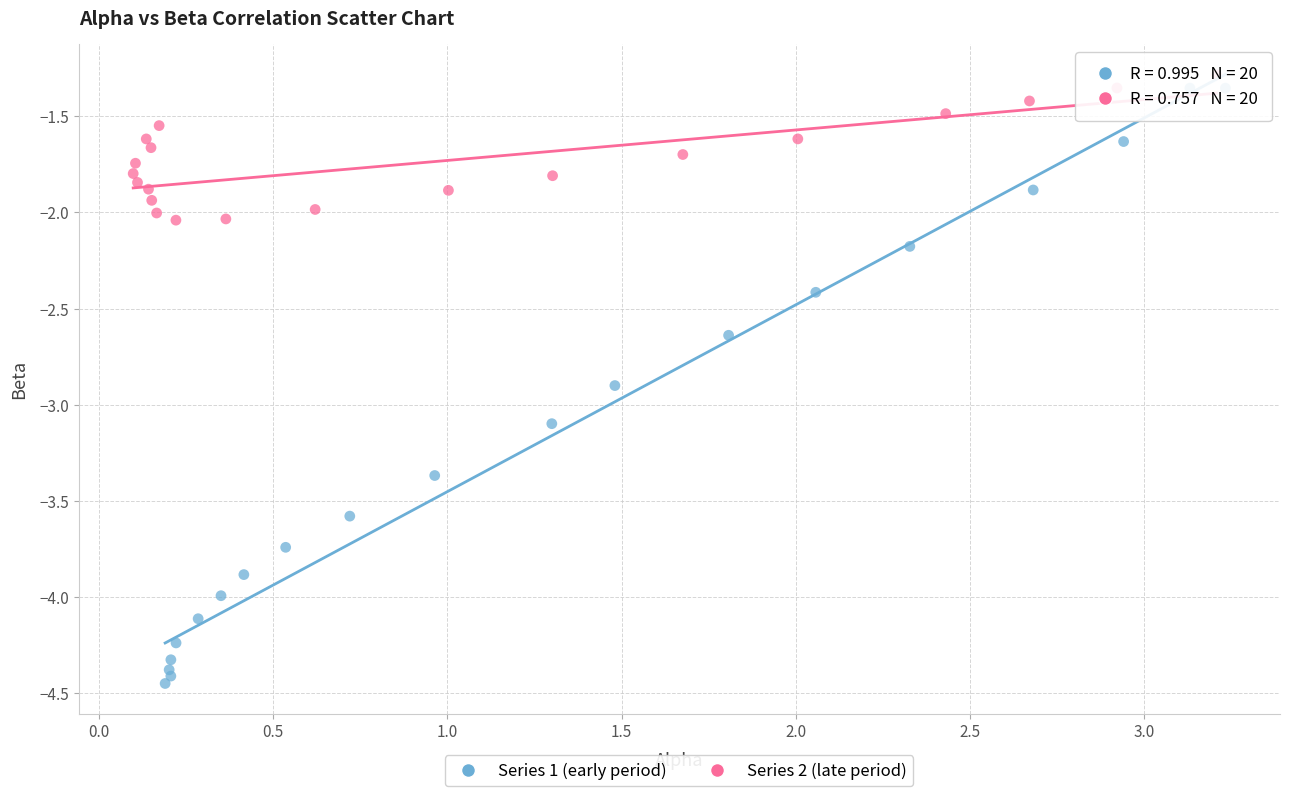

Which series contains the highest Y value?

Series 2 (late period)